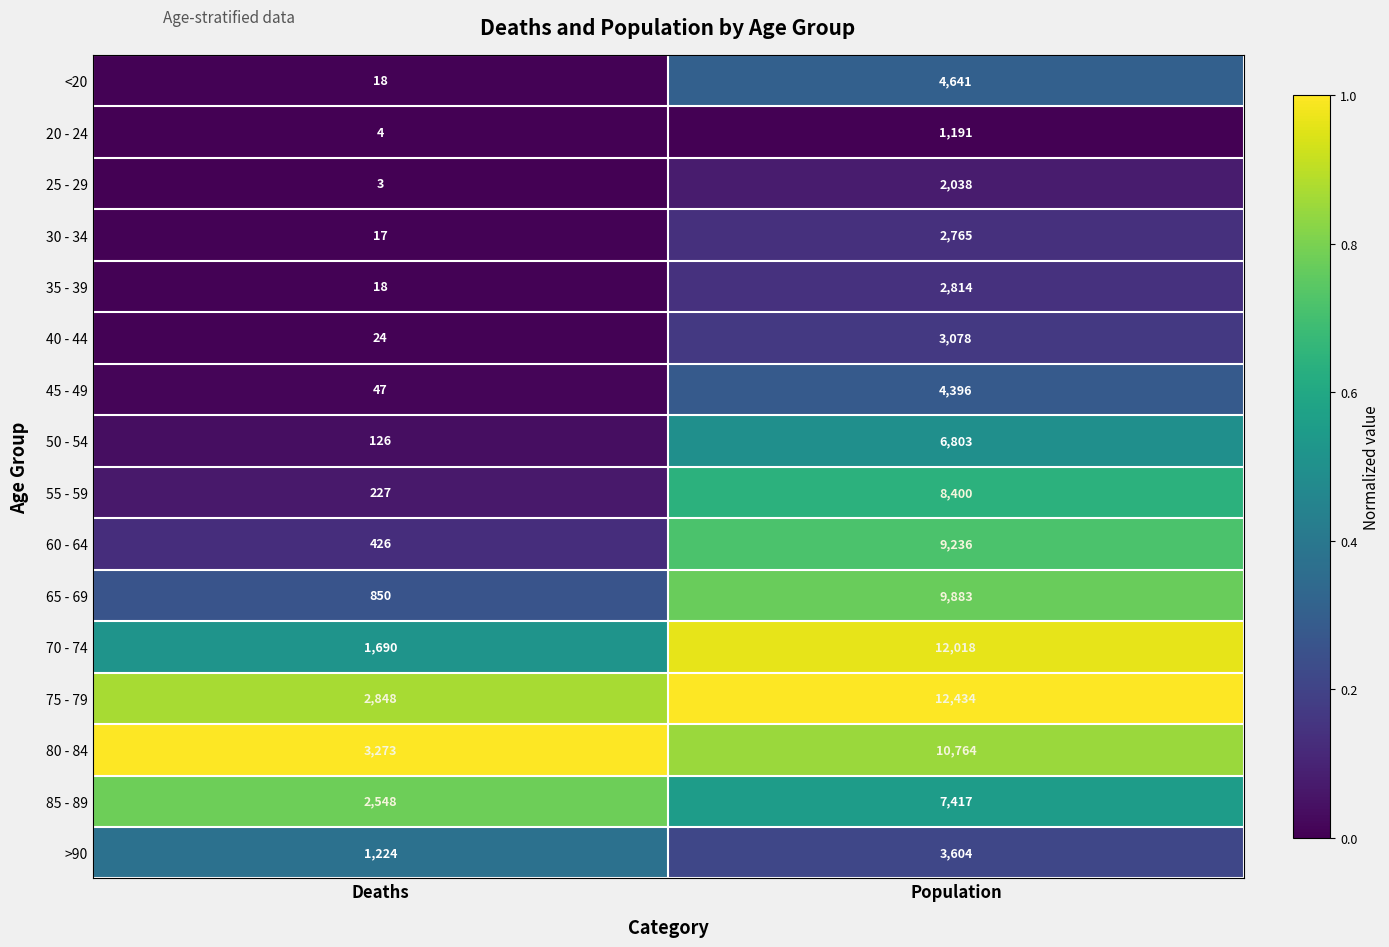

Which category has the lowest value across all series?

Deaths